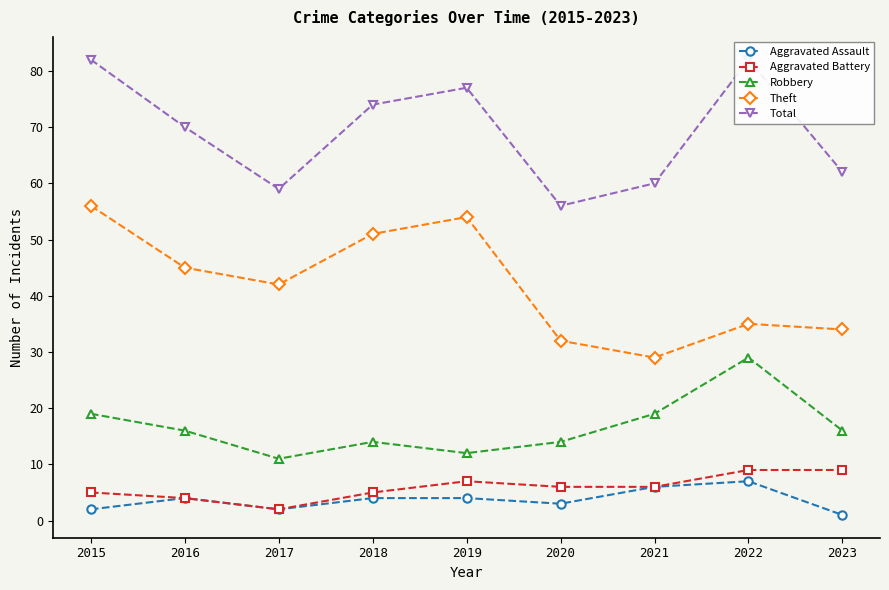

True or false: Aggravated Battery and Total cross at least once.

False